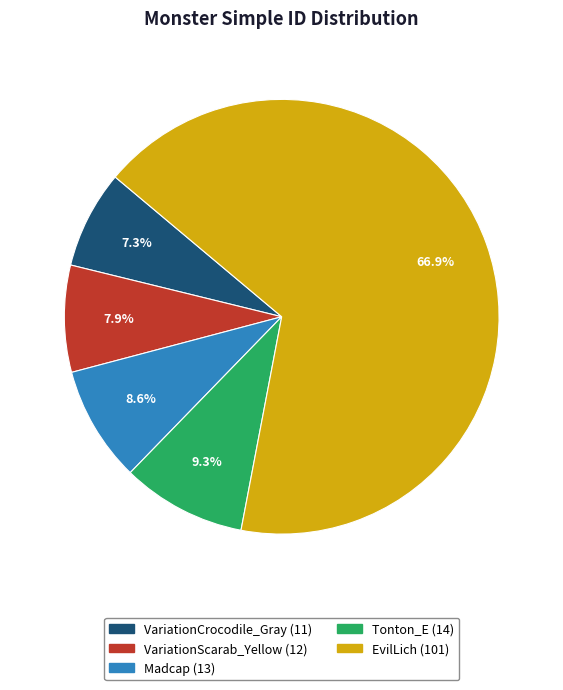

What is the smallest slice in the pie chart?

VariationCrocodile_Gray